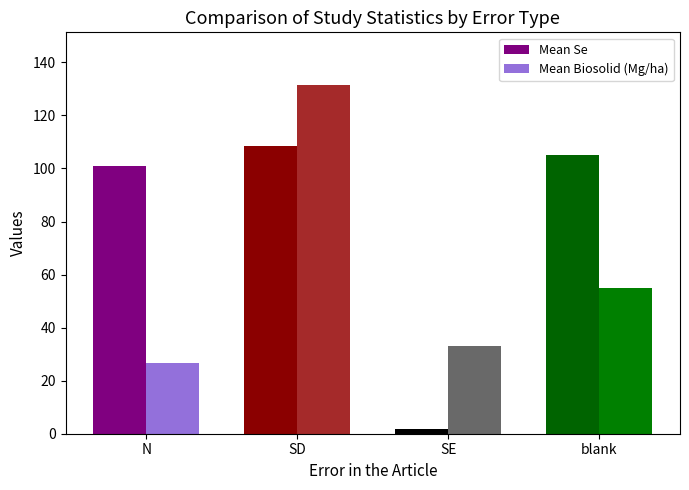

How many groups of bars are there?

4